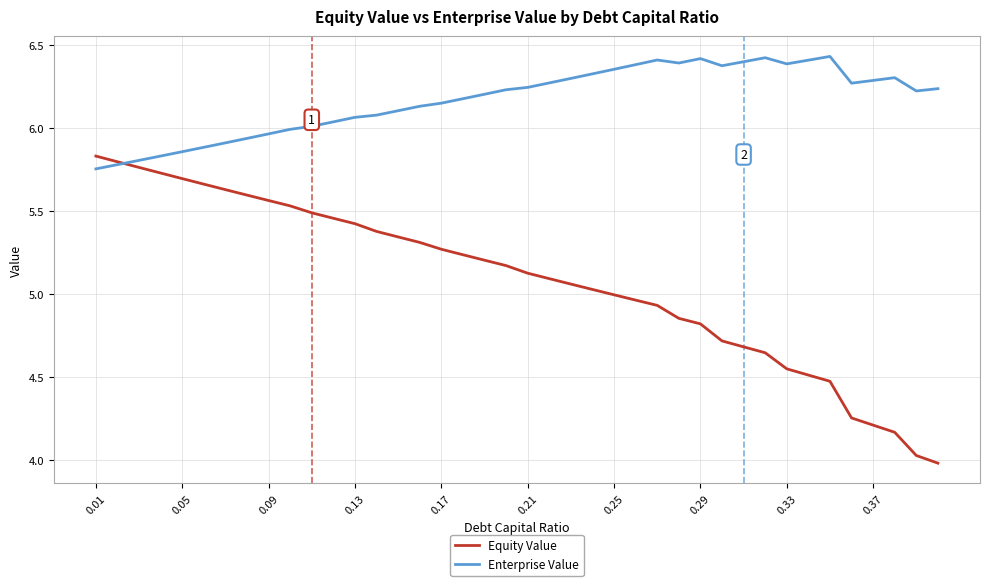

Which series has the widest spread of values?

Equity Value